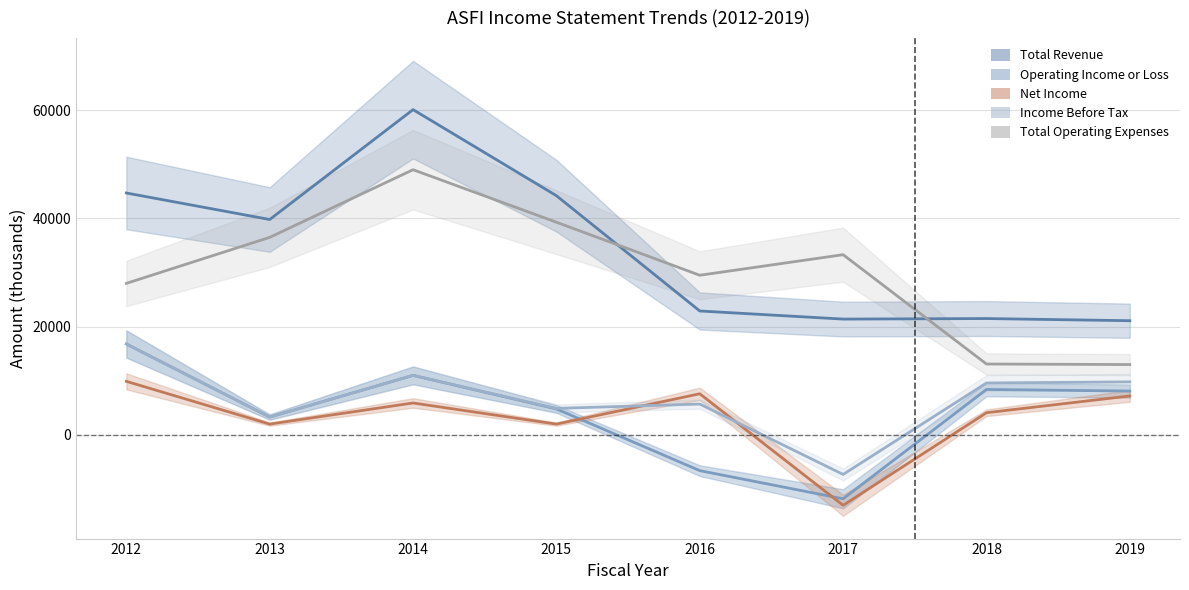

Where does the Total Revenue series first go above 39800?

2012